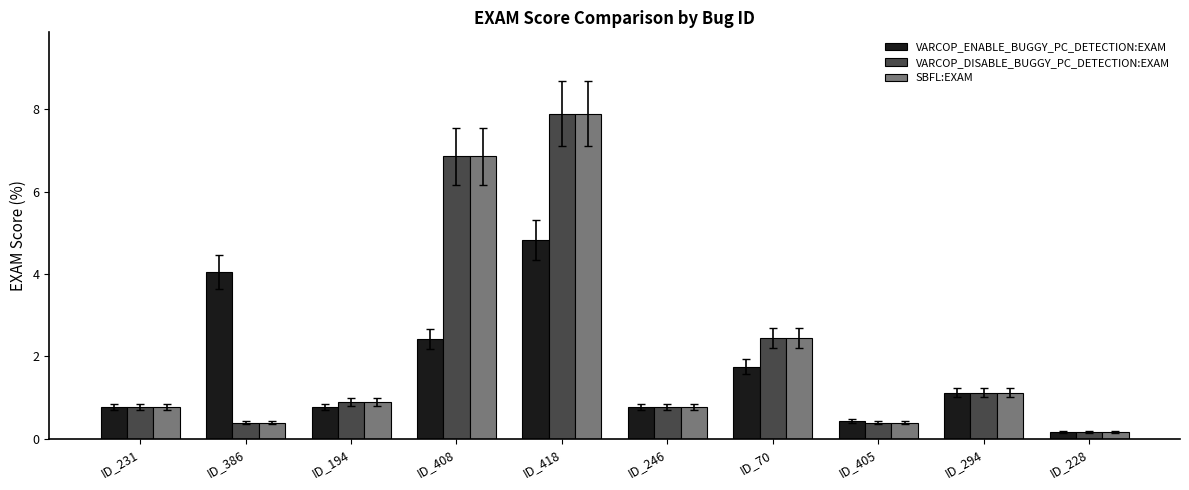

What is the difference between the second highest and second lowest values in the VARCOP_DISABLE_BUGGY_PC_DETECTION:EXAM series?

6.5